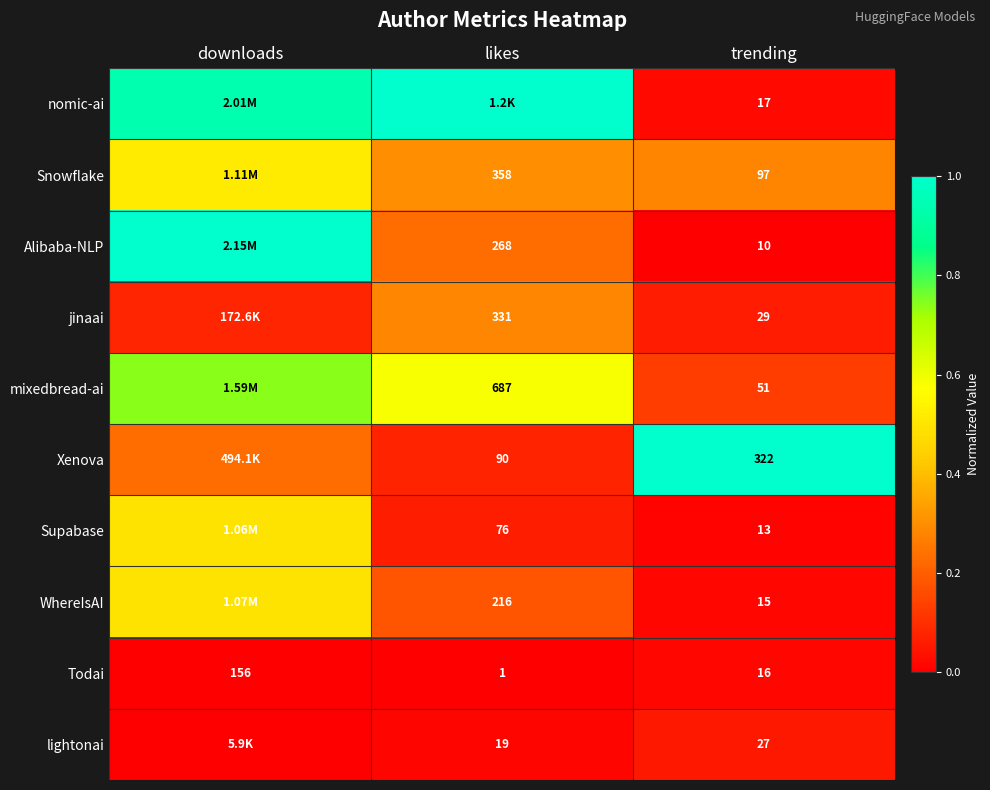

Rank the series at trending from lowest to highest value.

Alibaba-NLP, Supabase, WhereIsAI, Todai, nomic-ai, lightonai, jinaai, mixedbread-ai, Snowflake, Xenova